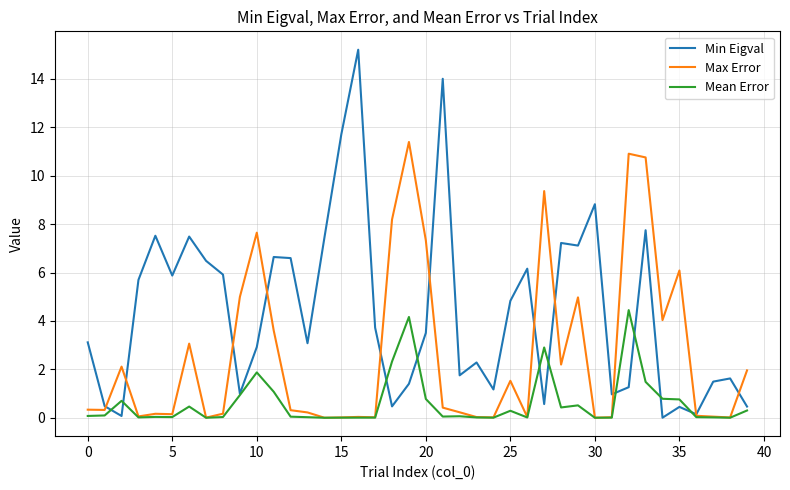

Rank the series by their average value, from lowest to highest.

Mean Error, Max Error, Min Eigval